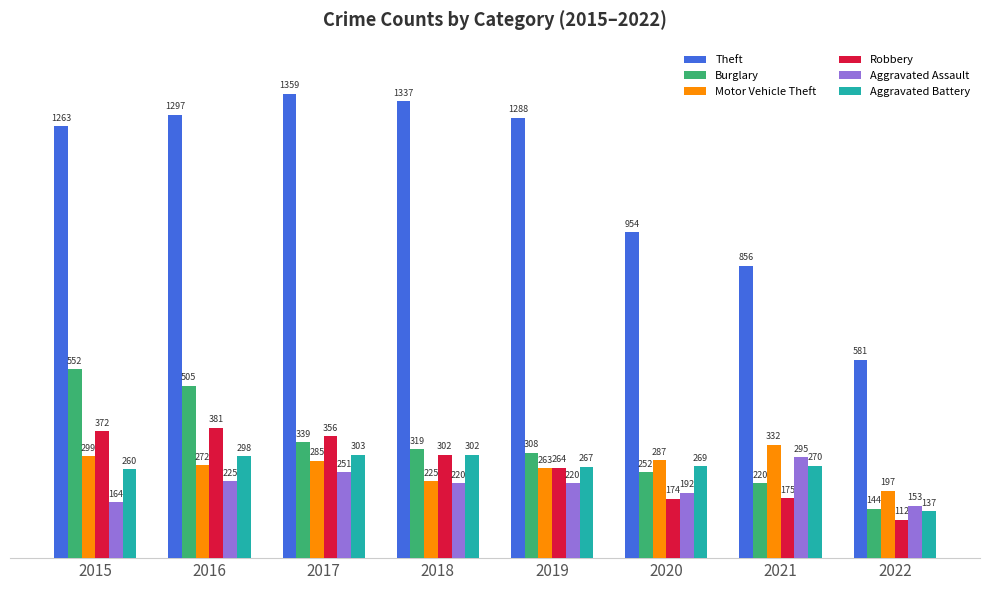

Is it true that Robbery equals 372 at 2015?

True